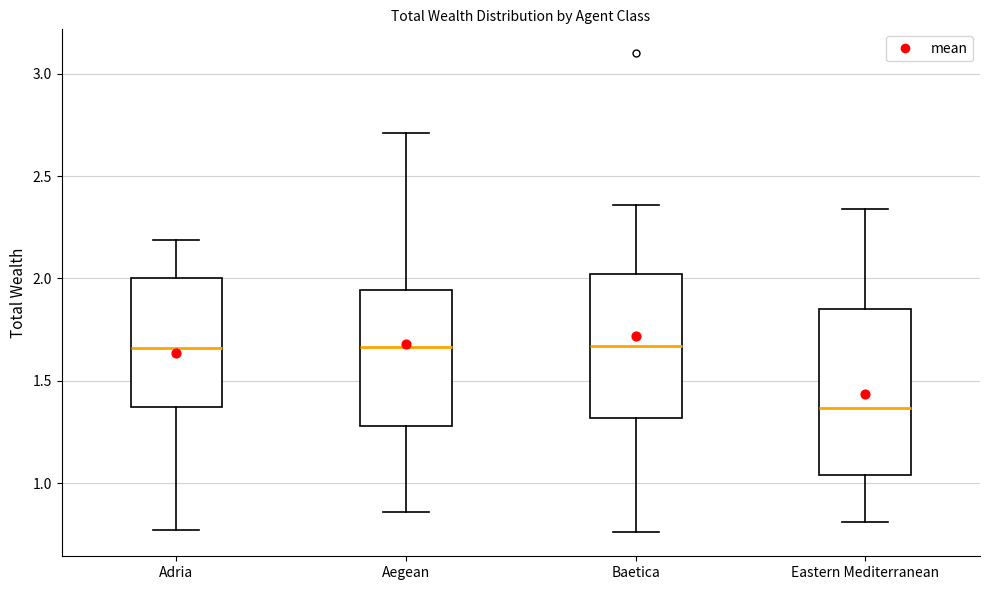

Comparing the boxes themselves (not the whiskers), which one is the tallest?

Eastern Mediterranean